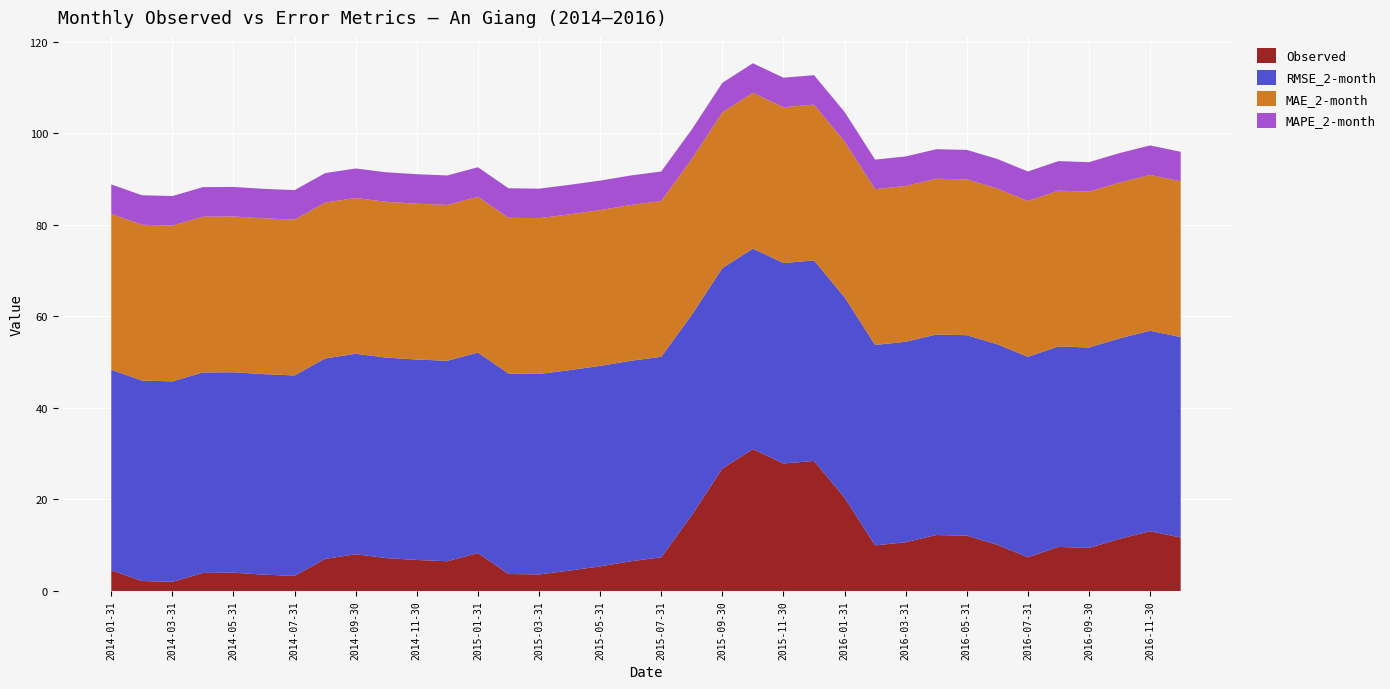

Reading right to left, extract all data points from this chart.

Observed: 11.7	13.1	11.4	9.4	9.6	7.4	10.1	12.1	12.2	10.6	10.0	20.4	28.4	27.8	31.0	26.7	16.5	7.4	6.5	5.4	4.4	3.6	3.7	8.3	6.5	6.8	7.2	8.0	7.0	3.3	3.6	4.0	3.9	2.0	2.2	4.5
RMSE_2-month: 43.8	43.8	43.8	43.8	43.8	43.8	43.8	43.8	43.8	43.8	43.8	43.8	43.8	43.8	43.8	43.8	43.8	43.8	43.8	43.8	43.8	43.8	43.8	43.8	43.8	43.8	43.8	43.8	43.8	43.8	43.8	43.8	43.8	43.8	43.8	43.8
MAE_2-month: 34.0	34.0	34.0	34.0	34.0	34.0	34.0	34.0	34.0	34.0	34.0	34.0	34.0	34.0	34.0	34.0	34.0	34.0	34.0	34.0	34.0	34.0	34.0	34.0	34.0	34.0	34.0	34.0	34.0	34.0	34.0	34.0	34.0	34.0	34.0	34.0
MAPE_2-month: 6.4	6.4	6.4	6.4	6.4	6.4	6.4	6.4	6.4	6.4	6.4	6.4	6.4	6.4	6.4	6.4	6.4	6.4	6.4	6.4	6.4	6.4	6.4	6.4	6.4	6.4	6.4	6.4	6.4	6.4	6.4	6.4	6.4	6.4	6.4	6.4